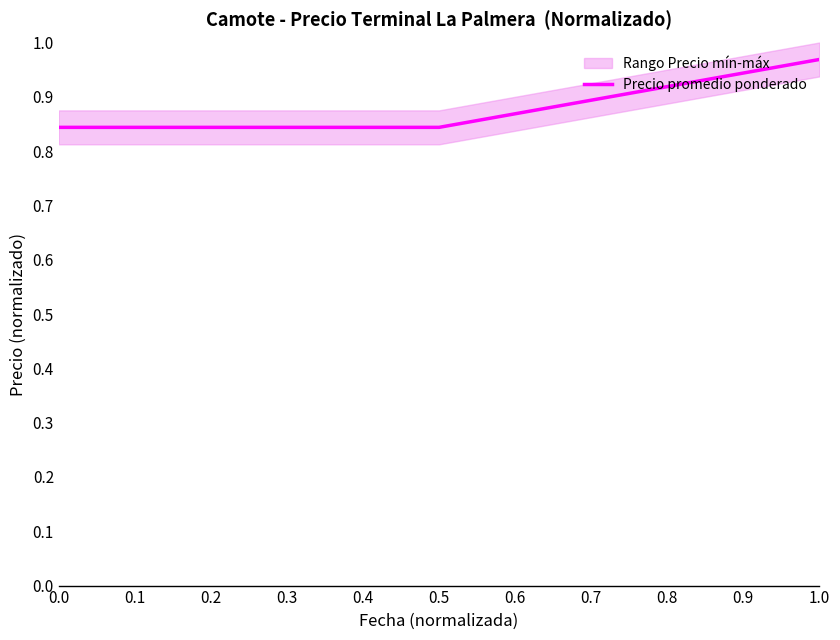

Count the values in the range 0 to 1.

3